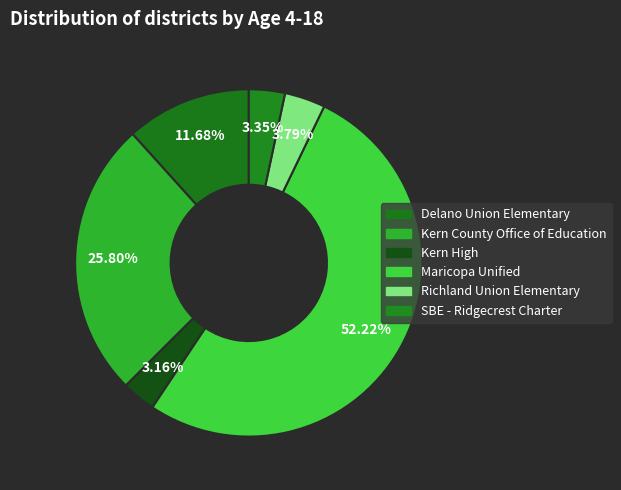

Count the number of slices in the pie.

6